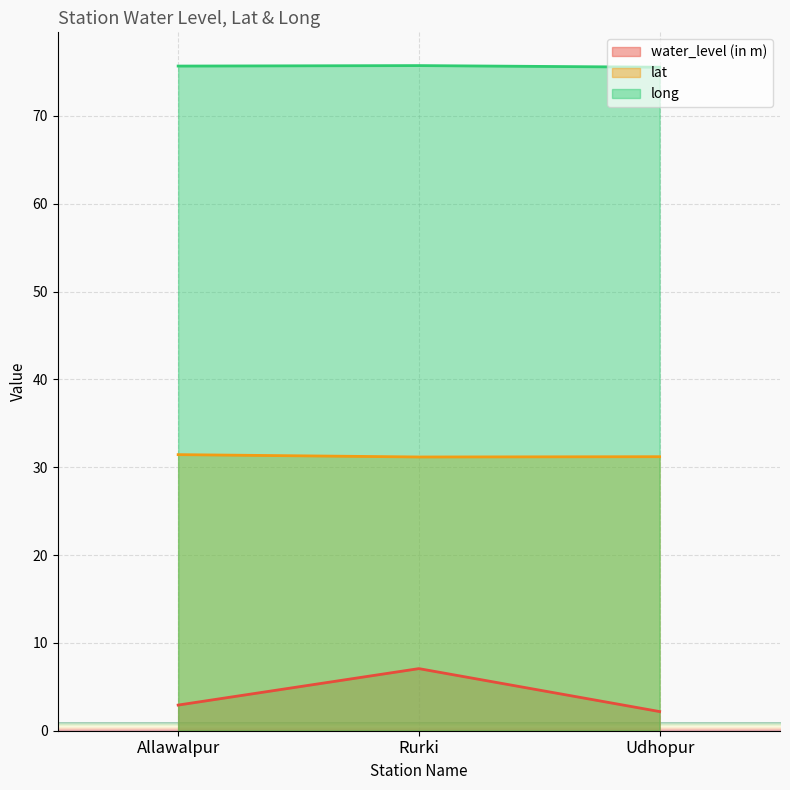

Rank the categories by lat value from highest to lowest.

Allawalpur, Udhopur, Rurki